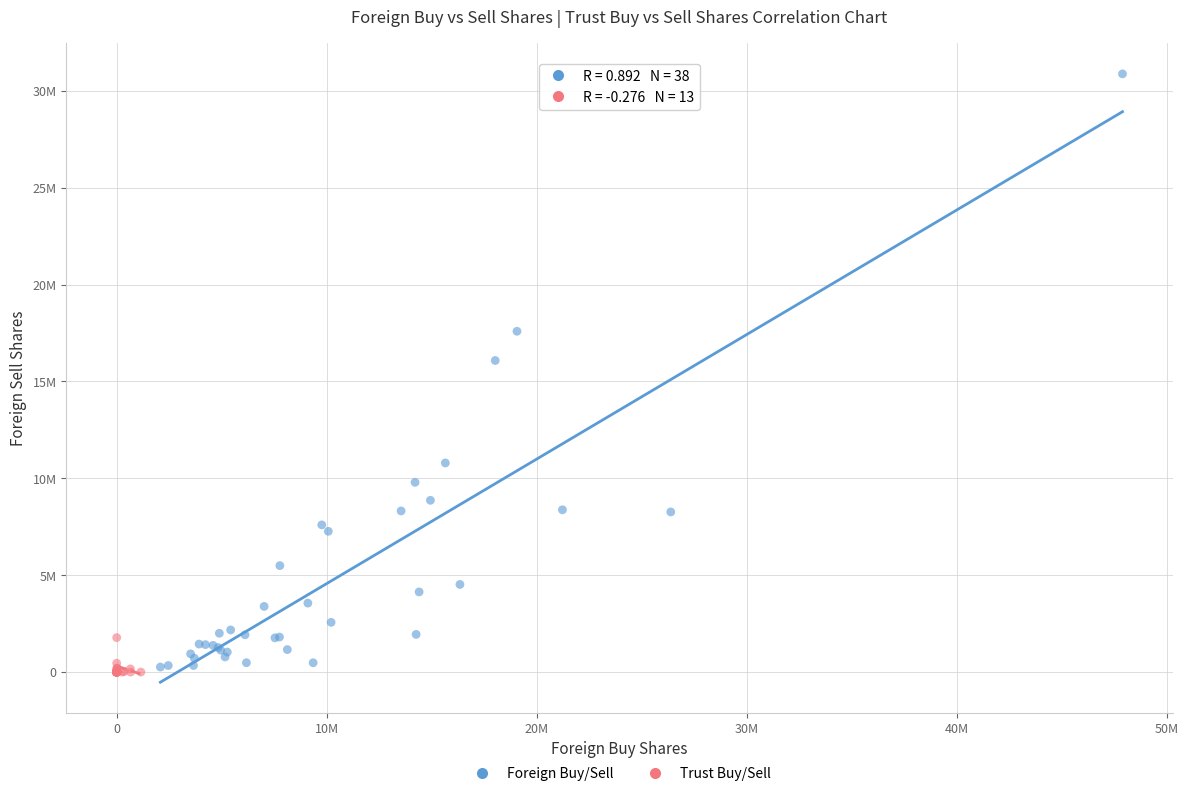

Which series has the largest Y range (max minus min)?

Foreign Buy/Sell